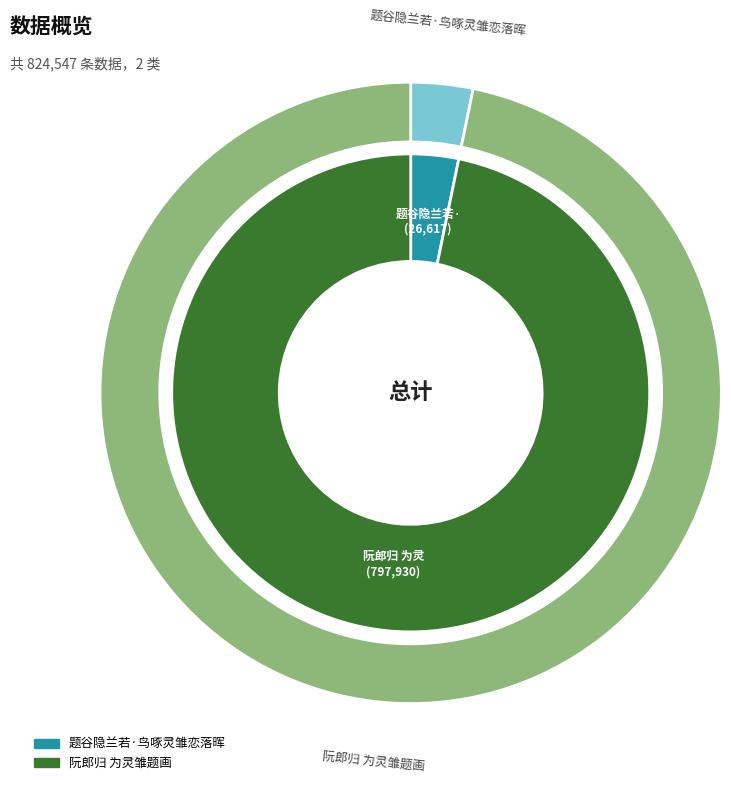

How many segments does this pie chart have?

2